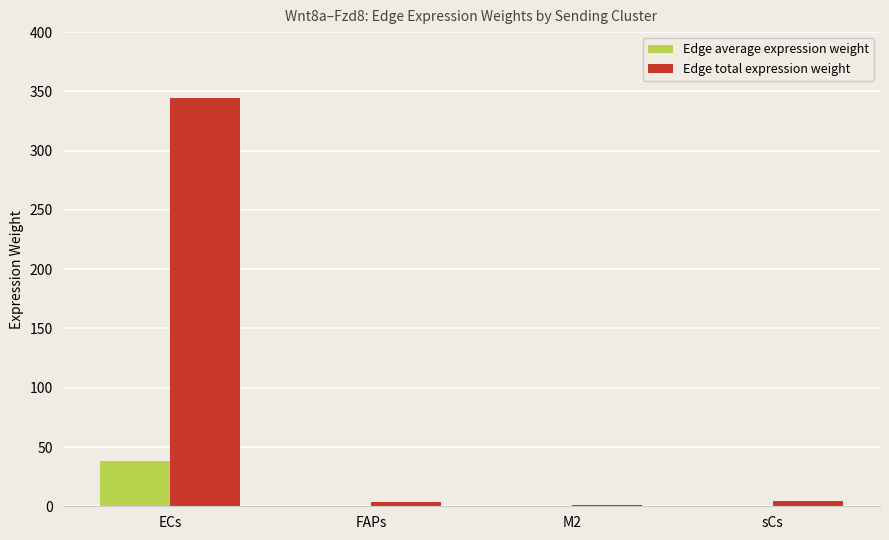

What are all the series names shown in the legend?

Edge average expression weight, Edge total expression weight